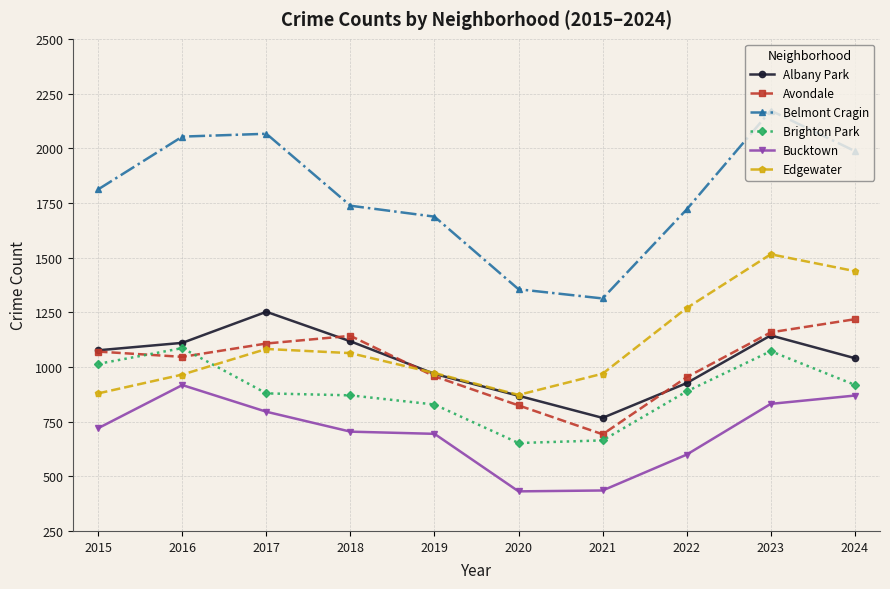

True or false: Bucktown and Belmont Cragin cross at least once.

False